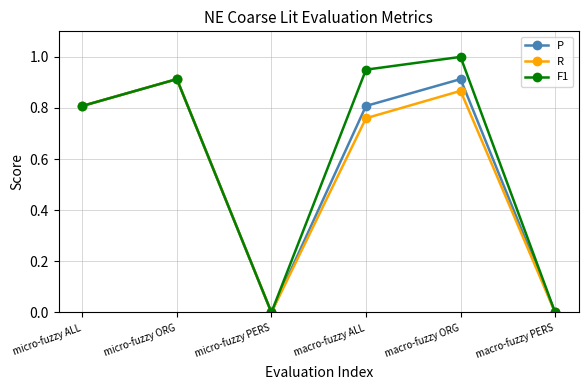

List the series in order of their overall mean, highest first.

F1, P, R